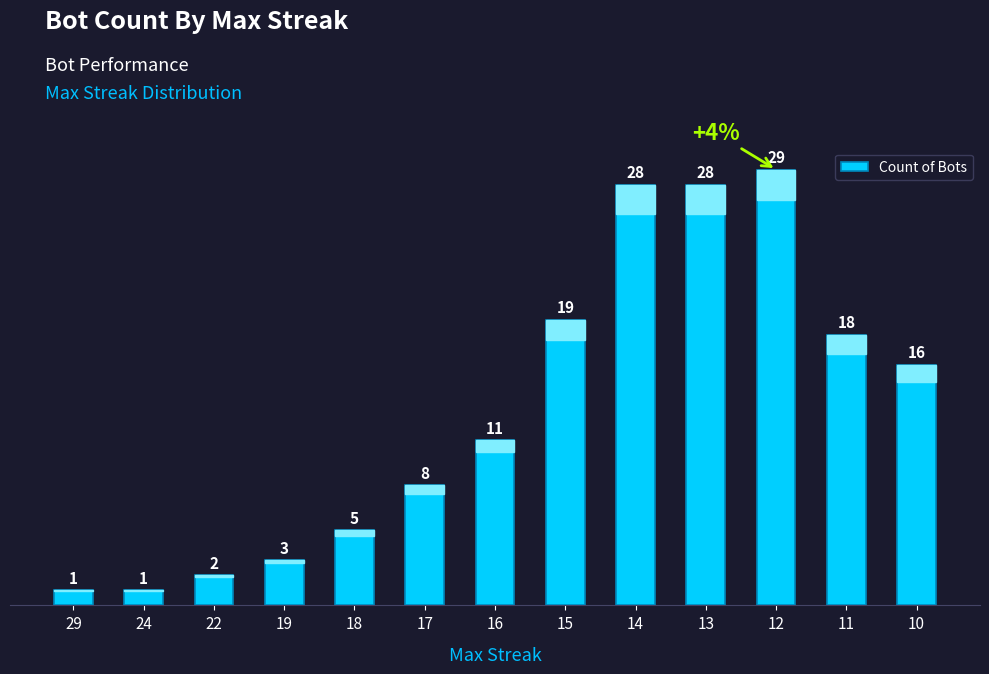

What is the value of the 9th bar from the left?

28